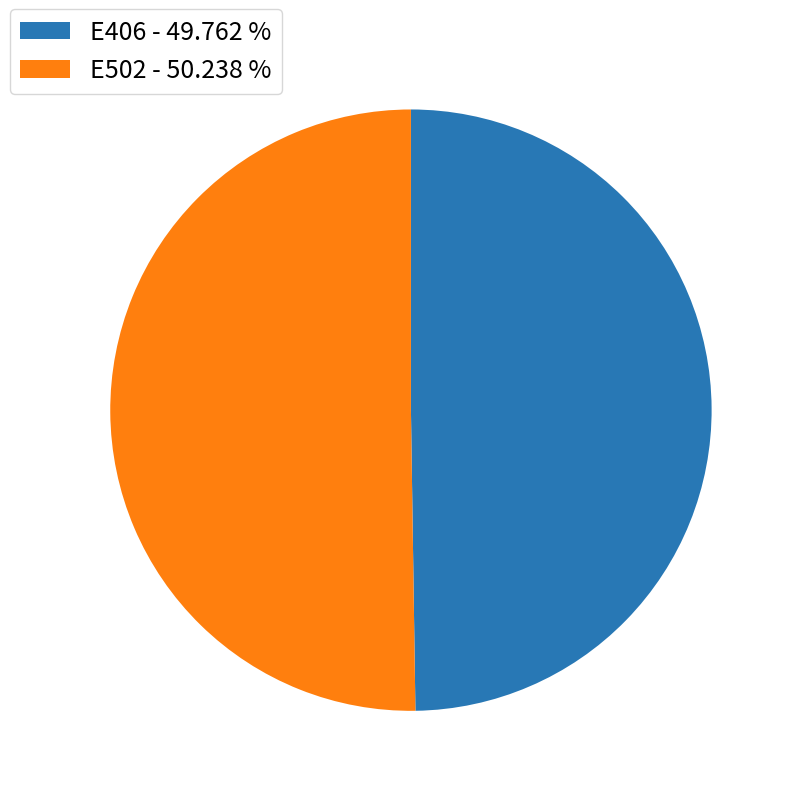

Approximately how many times larger is the value at E406 - 49.762 % compared to E502 - 50.238 %?

1.0